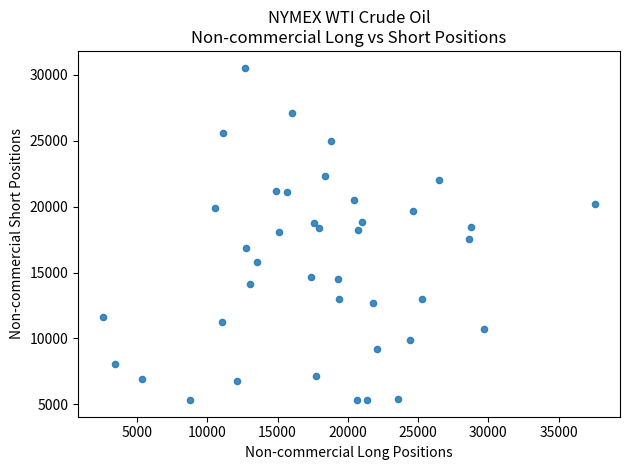

What is the range of X values (max minus min)?

35050